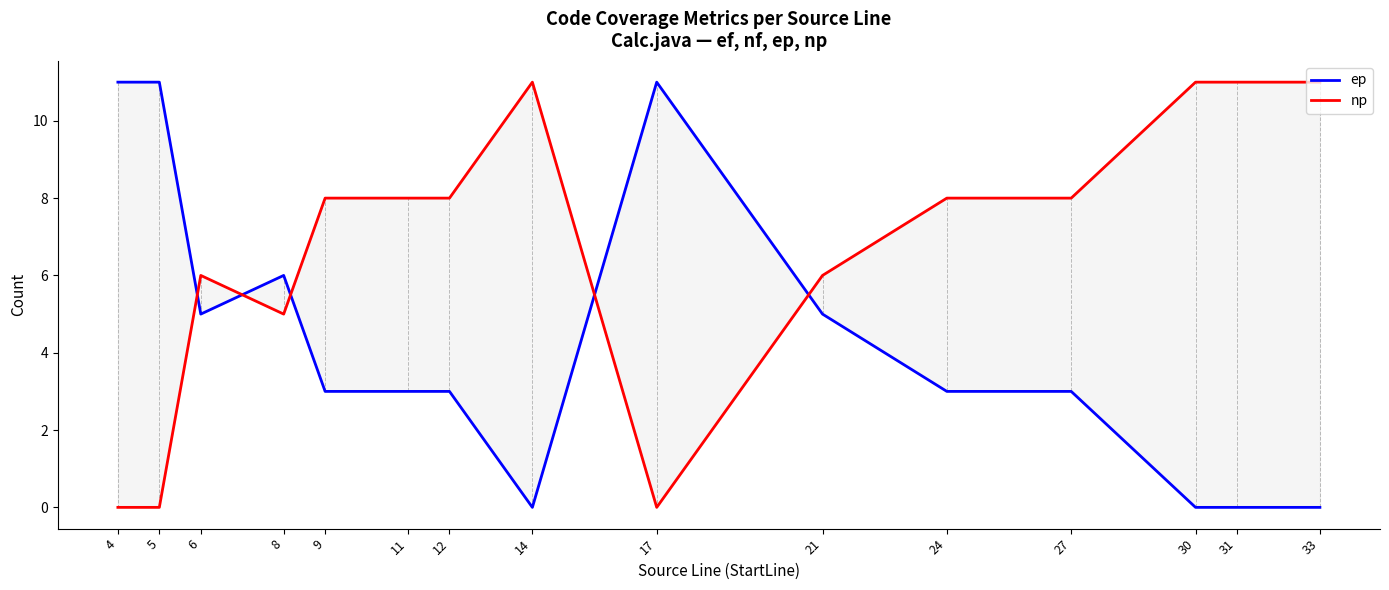

Where do np and ep first cross each other?

5 and 6